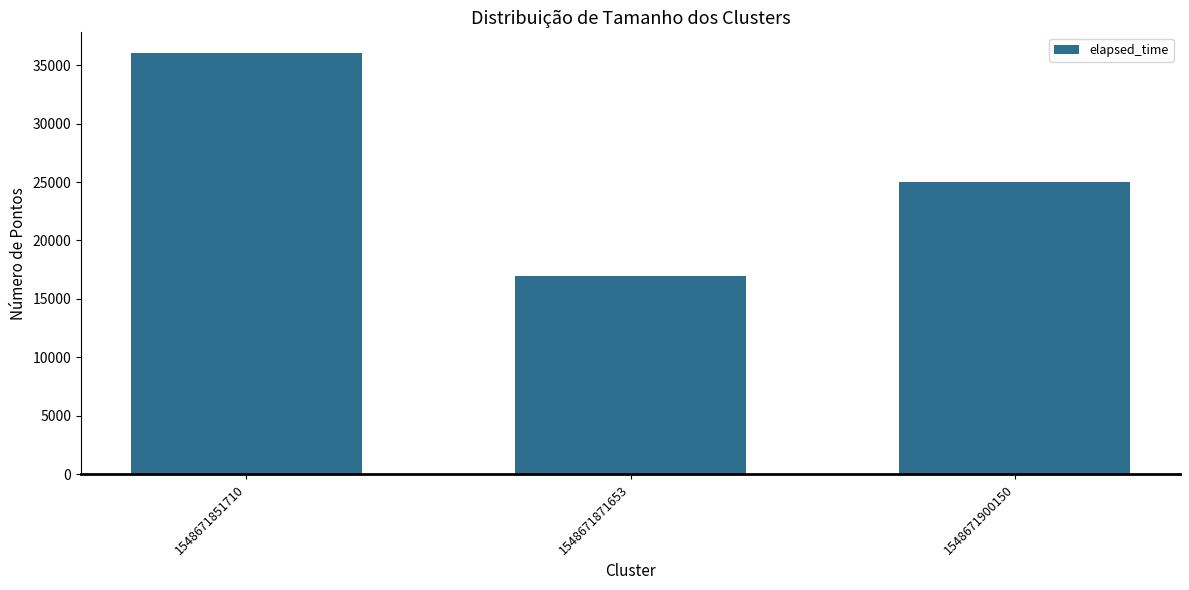

List the labels in order of value, smallest first.

1548671871653, 1548671900150, 1548671851710